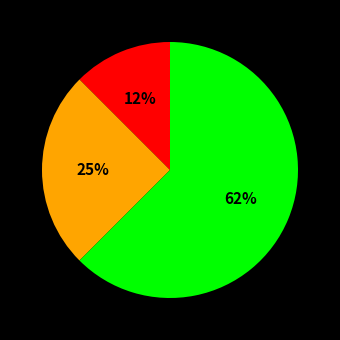

To the nearest percent, what is the average slice percentage?

33%